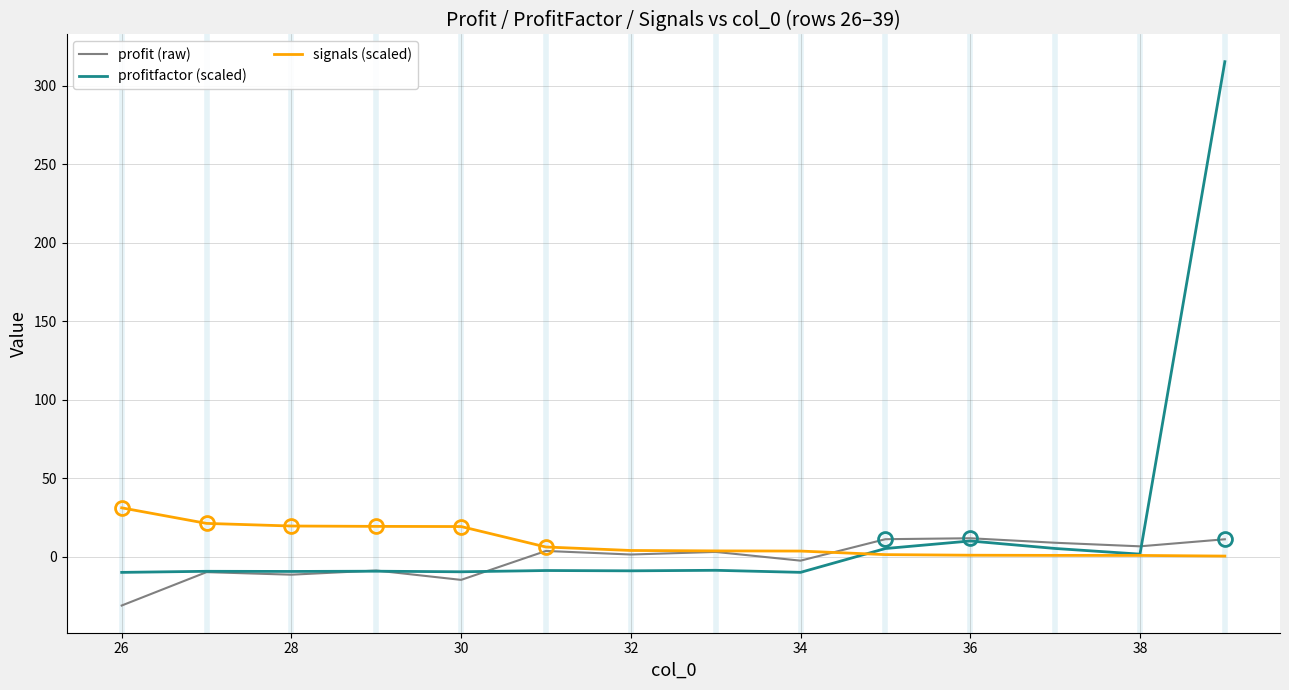

What is the lowest value of the profitfactor (scaled) series?

-10.0